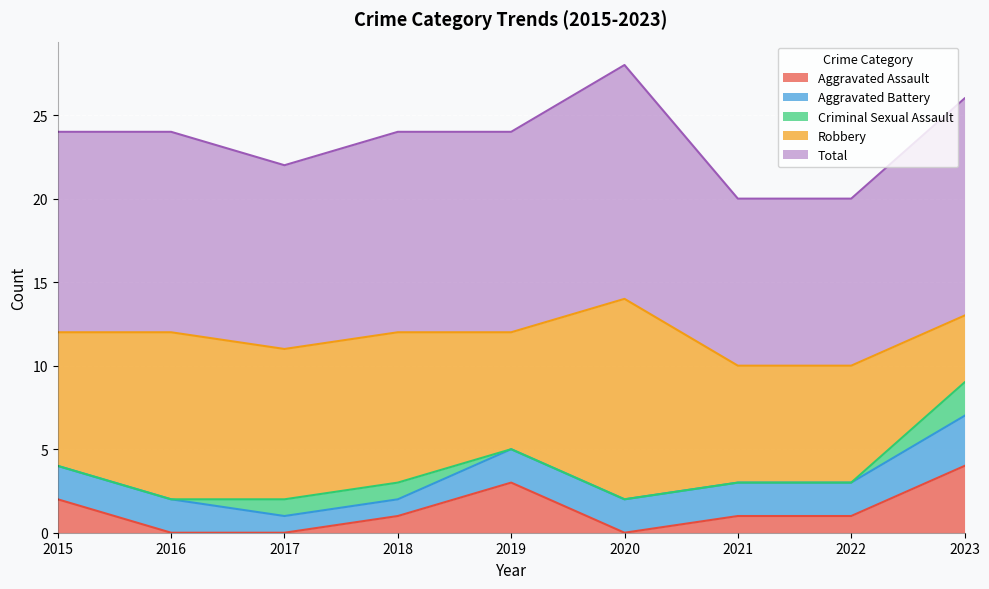

At which label does Aggravated Battery first exceed 2?

2023